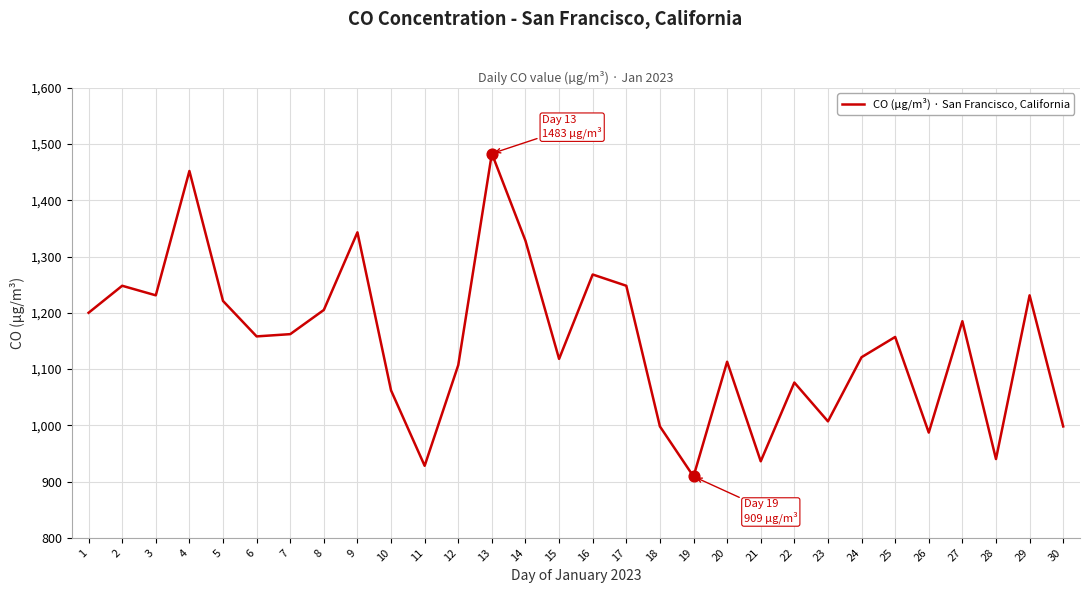

Which has a higher value, 30 or 1?

1